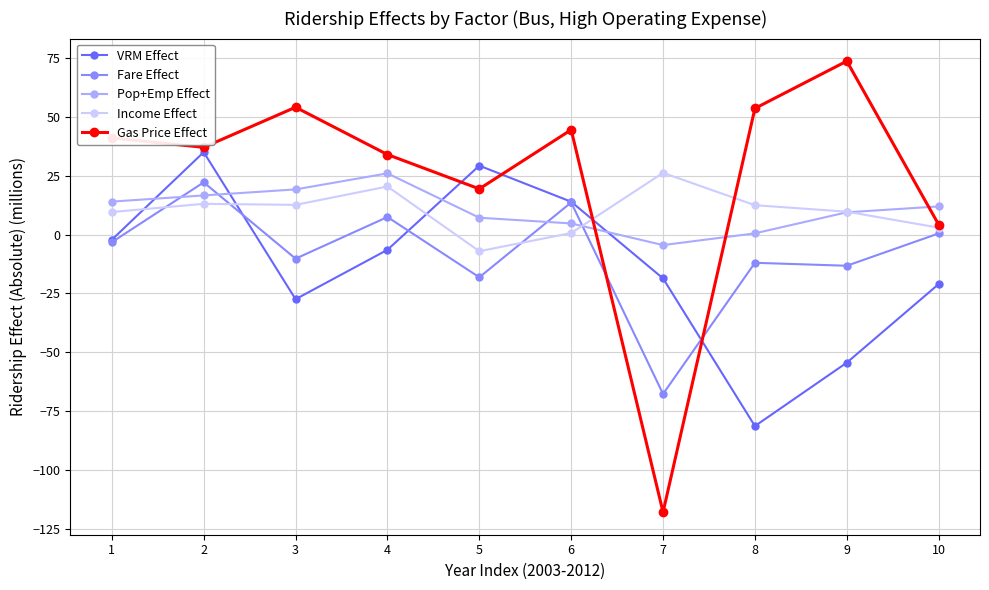

At which category is the sum across all series the highest?

2